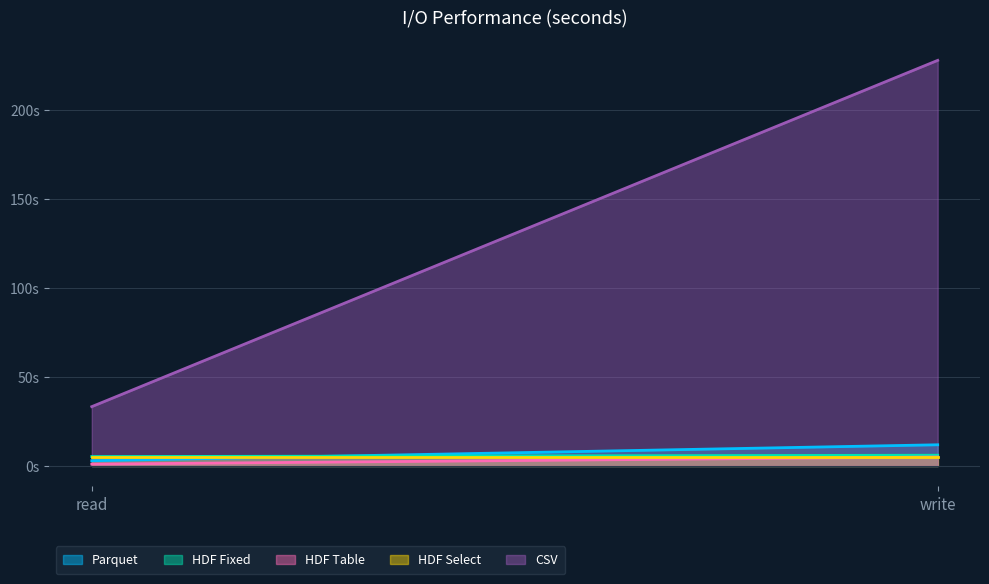

The HDF Fixed series shows 6.0 at write. True or false?

True